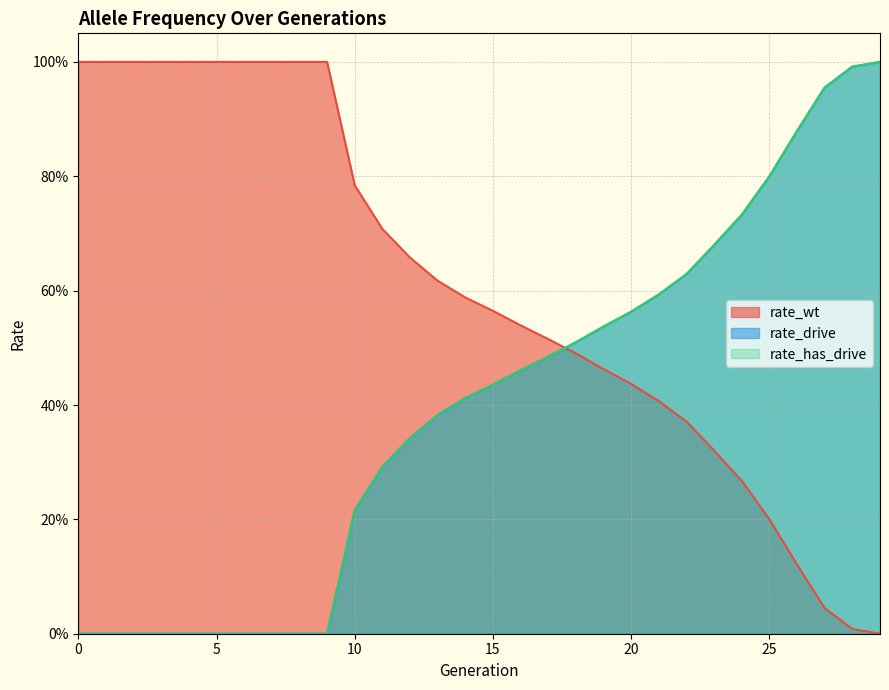

What is the approximate value of rate_has_drive at 15?

0.4